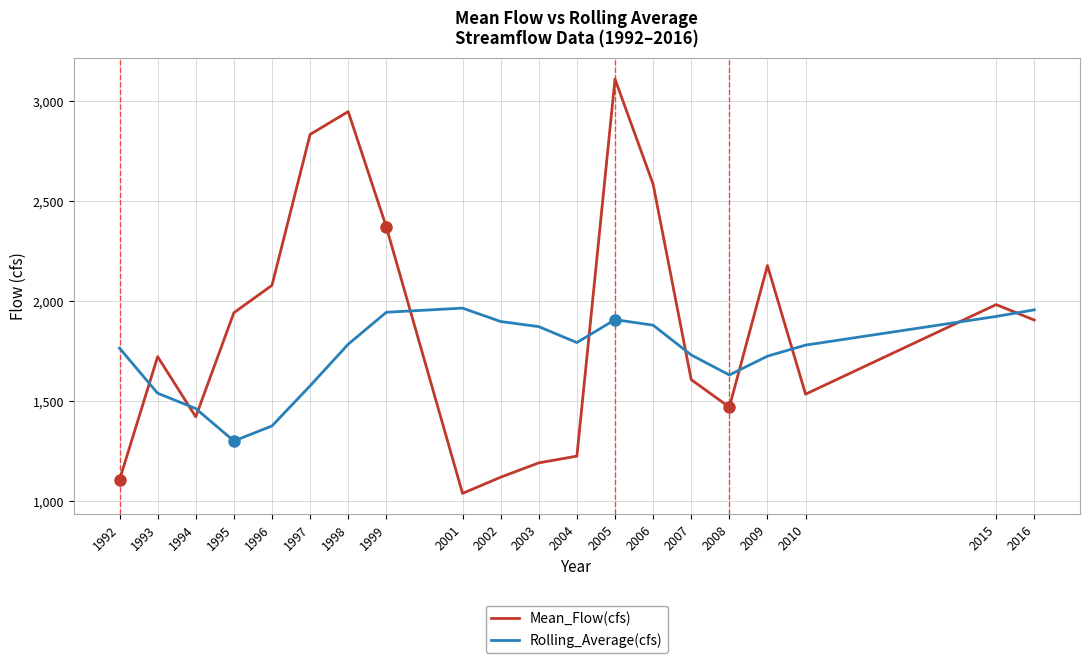

In Rolling_Average(cfs), how many points are lower than both neighbors (excluding endpoints)?

3